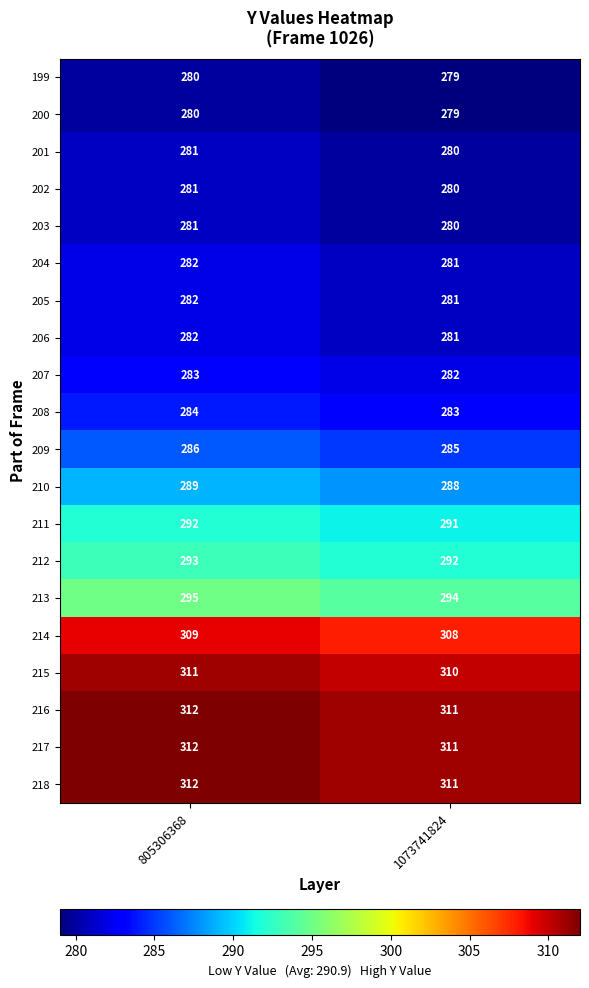

What is the maximum value shown in the chart?

312